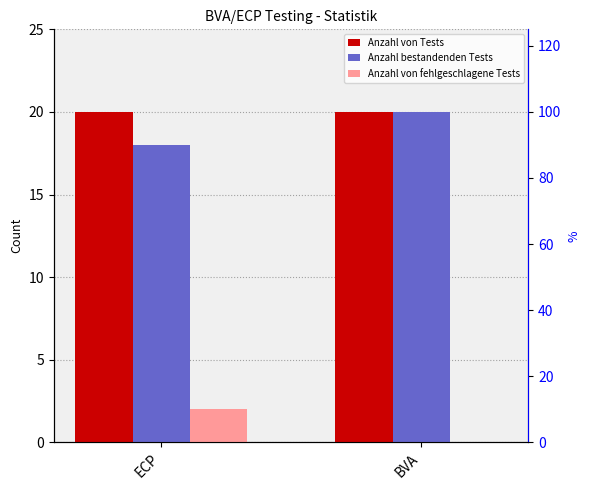

At how many categories does at least one series exceed 11?

2